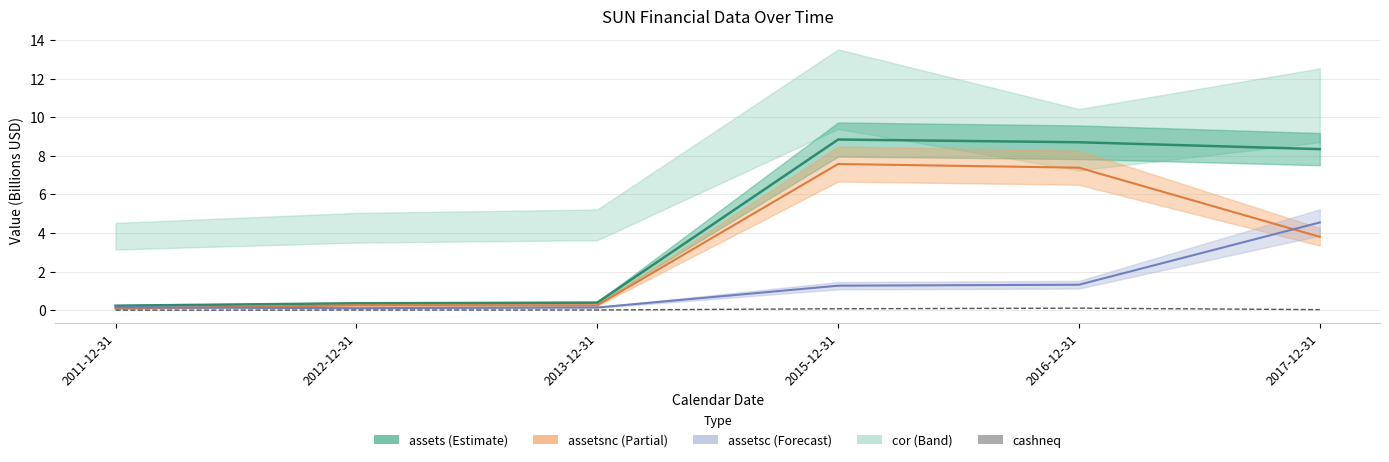

What is the label of the 5th point from the left?

2016-12-31